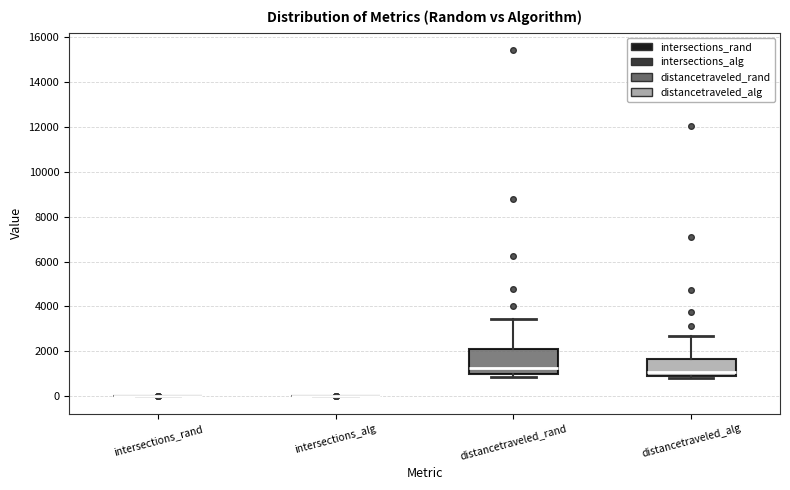

Reading left to right, transcribe this box plot: for each box, give where its median line is, the range the box spans, and where its two whiskers end, as read against the y-axis. The values are not printed on the chart, so give them approximately, as read against the axis.

intersections_rand: box collapsed to a line at 0, whiskers 0 to 0
intersections_alg: box collapsed to a line at 0, whiskers 0 to 0
distancetraveled_rand: median 1200, box 1000 to 2200, whiskers 800 to 3400
distancetraveled_alg: median 1000, box 800 to 1600, whiskers 800 (just below the box's lower edge) to 2600